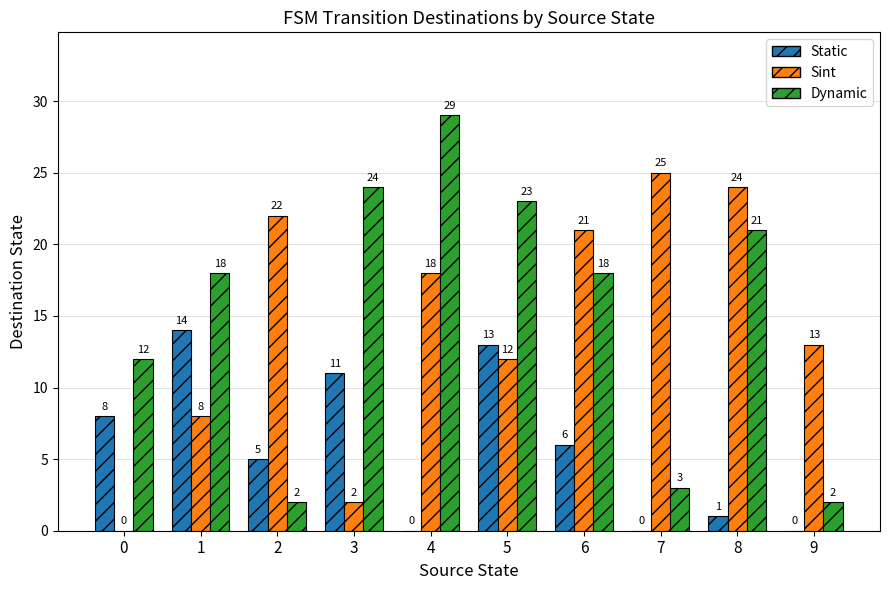

What is the approximate value of Dynamic at 6?

18